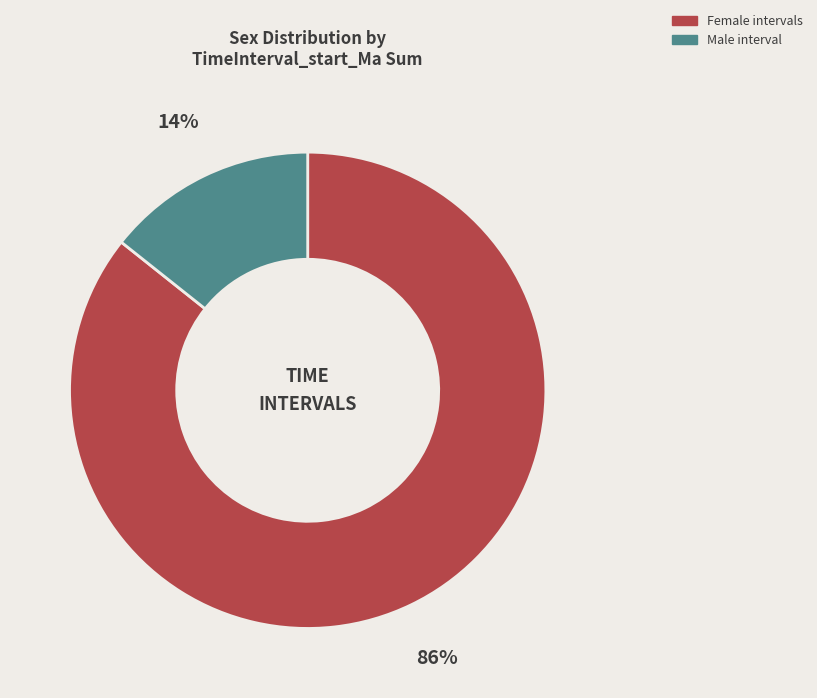

Is there any slice that represents more than half of the pie?

Yes